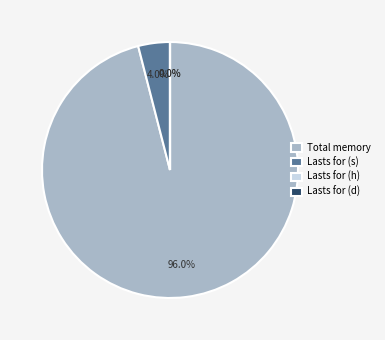

What is the largest slice in the pie chart?

Total memory